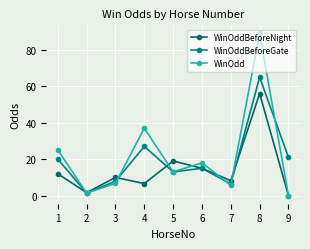

What are all the series names shown in the legend?

WinOddBeforeNight, WinOddBeforeGate, WinOdd